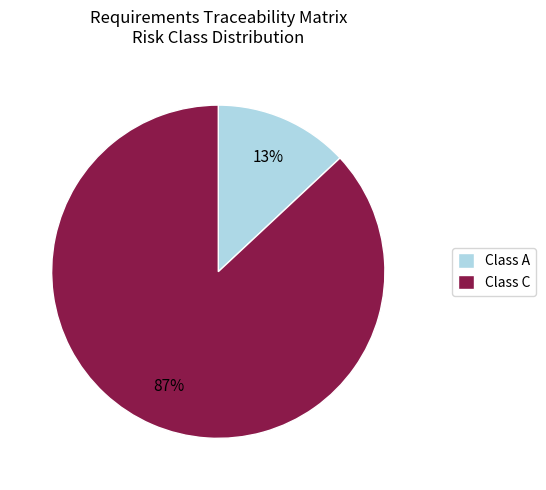

Which slice is the smallest?

Class A